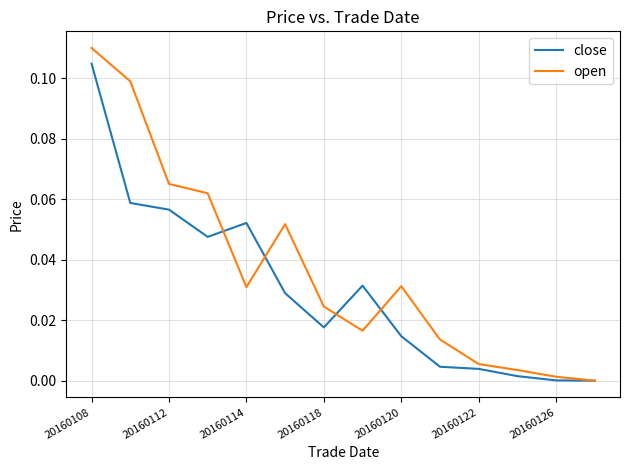

Which series has the largest range (max minus min)?

open